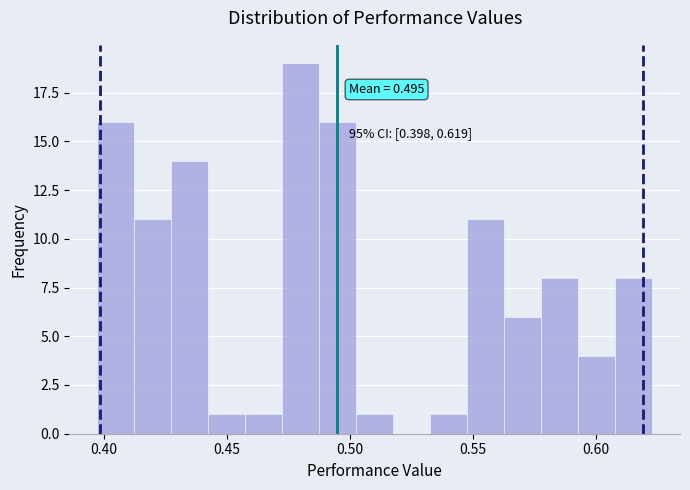

Around what value on the x-axis is the tallest bar? Give the approximate position of its centre, as read against the axis.

0.480